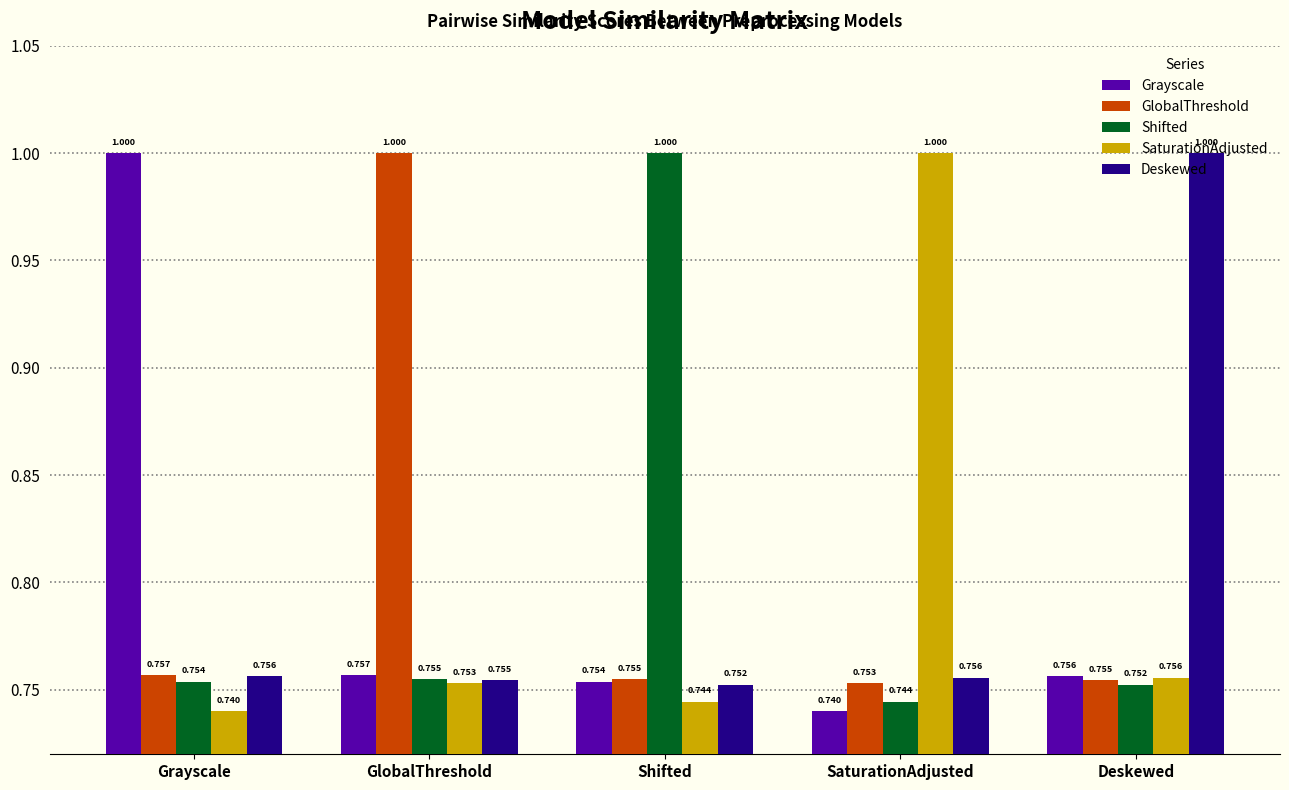

Does the chart contain stacked bars?

No